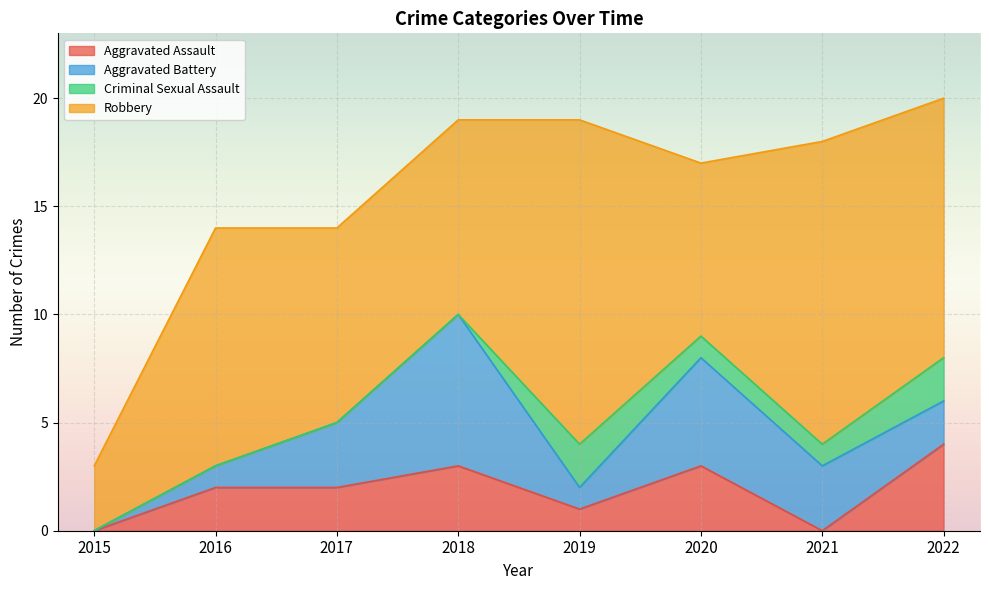

Where is the first local minimum for Aggravated Battery?

2019